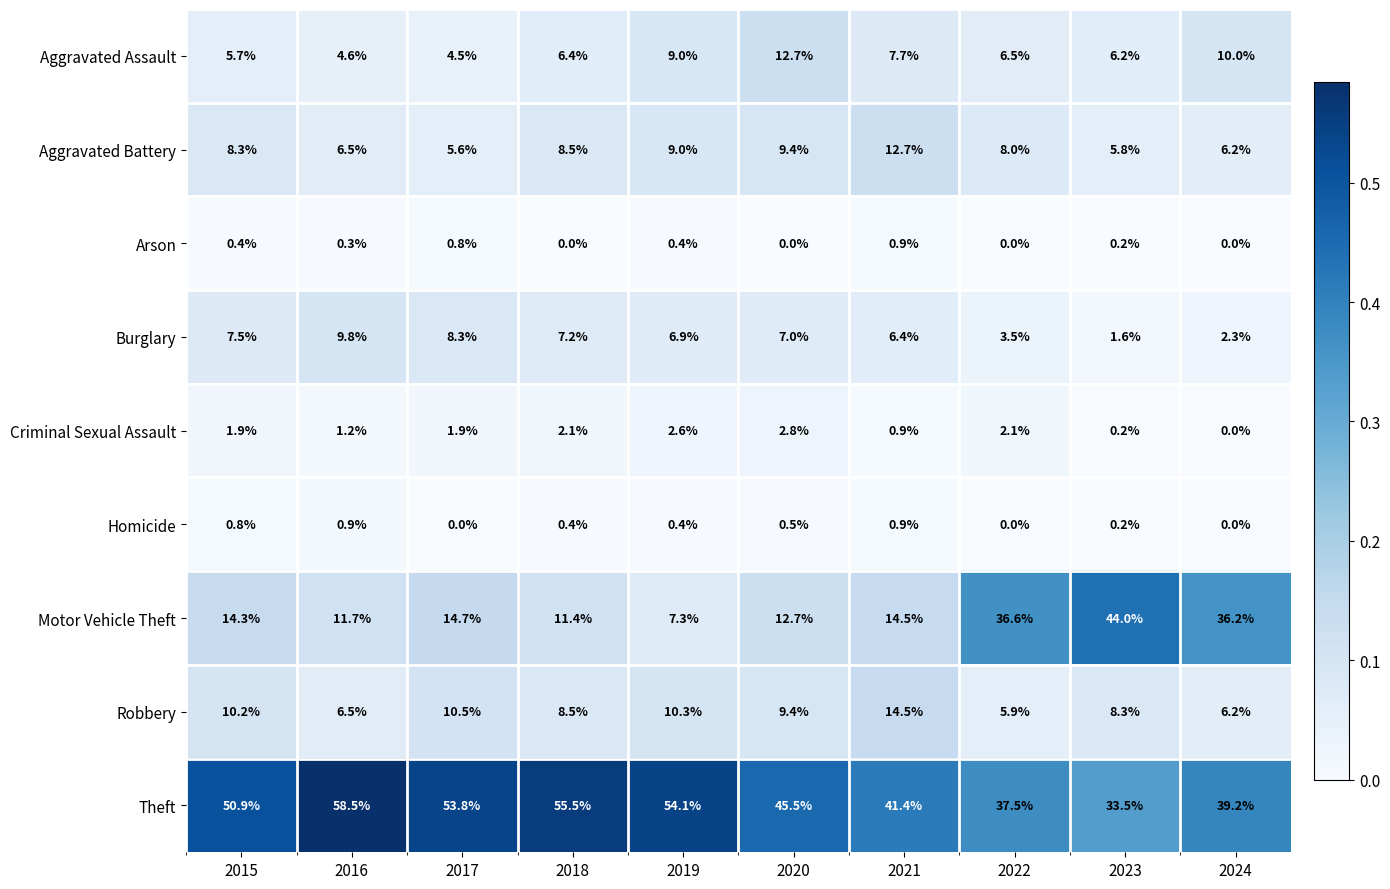

At which label is Aggravated Battery closest to 9?

2019